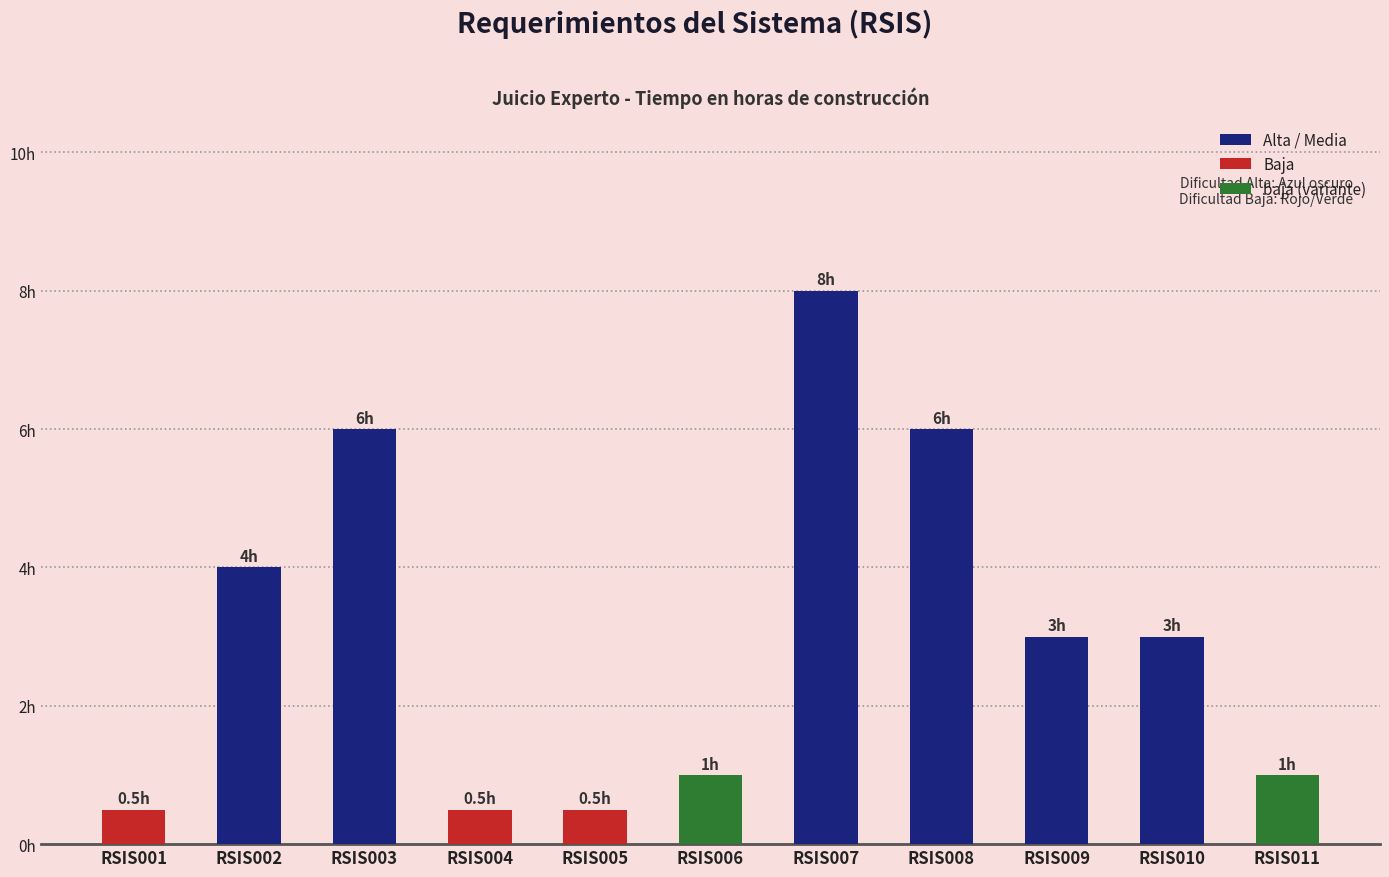

What value does the data have at RSIS005?

0.5